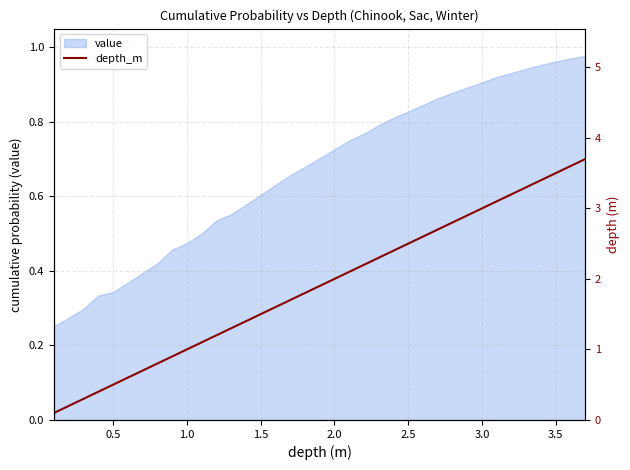

Does the chart display data point markers on the line(s)?

No